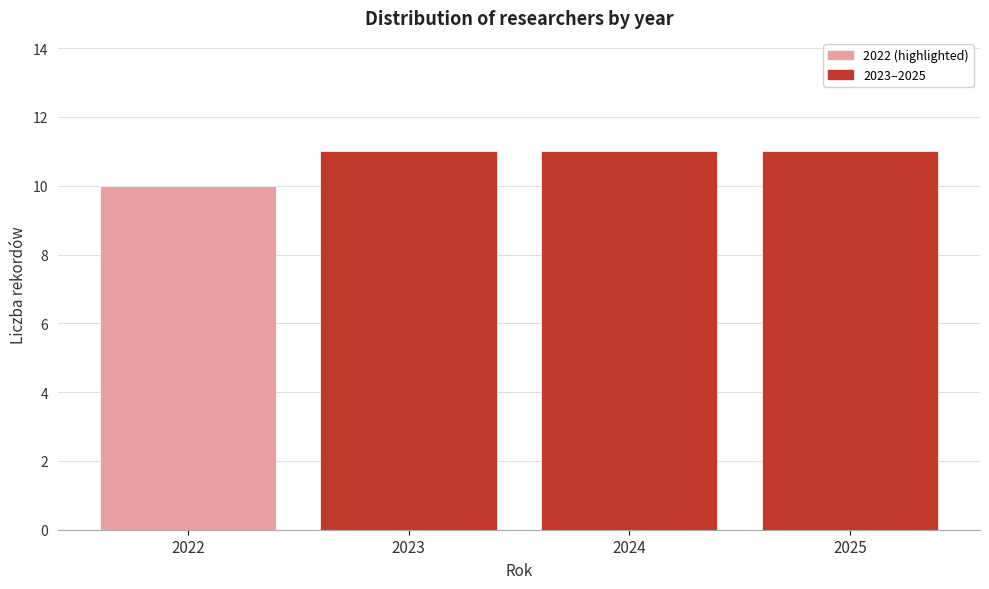

Reading right to left, extract all data points from this chart.

11	11	11	10